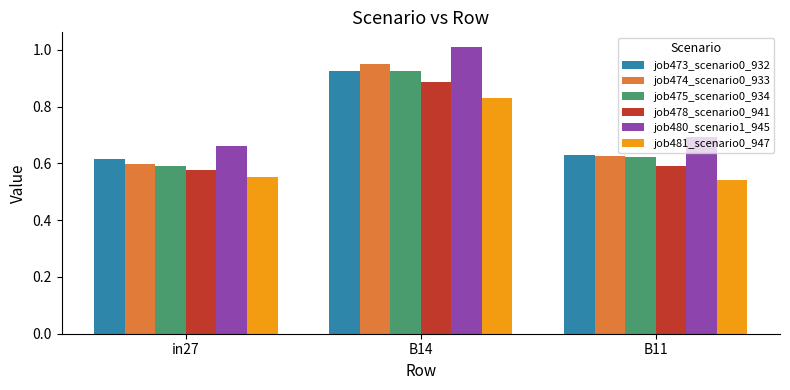

At which label is job473_scenario0_932 closest to 0?

in27